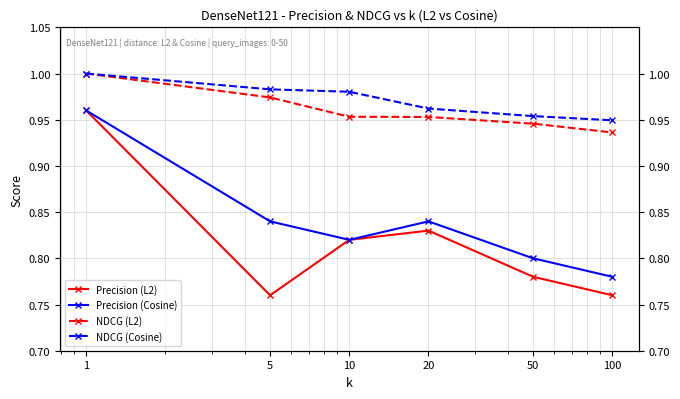

Where is Precision (Cosine) nearest to the value 0?

100